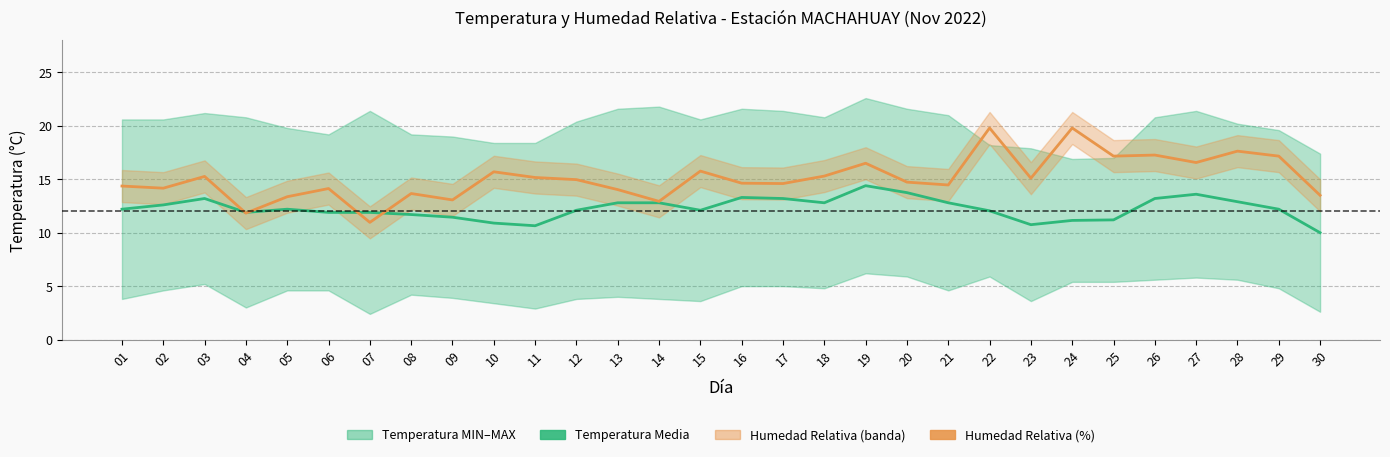

Where is the first local maximum for Temperatura Media?

03